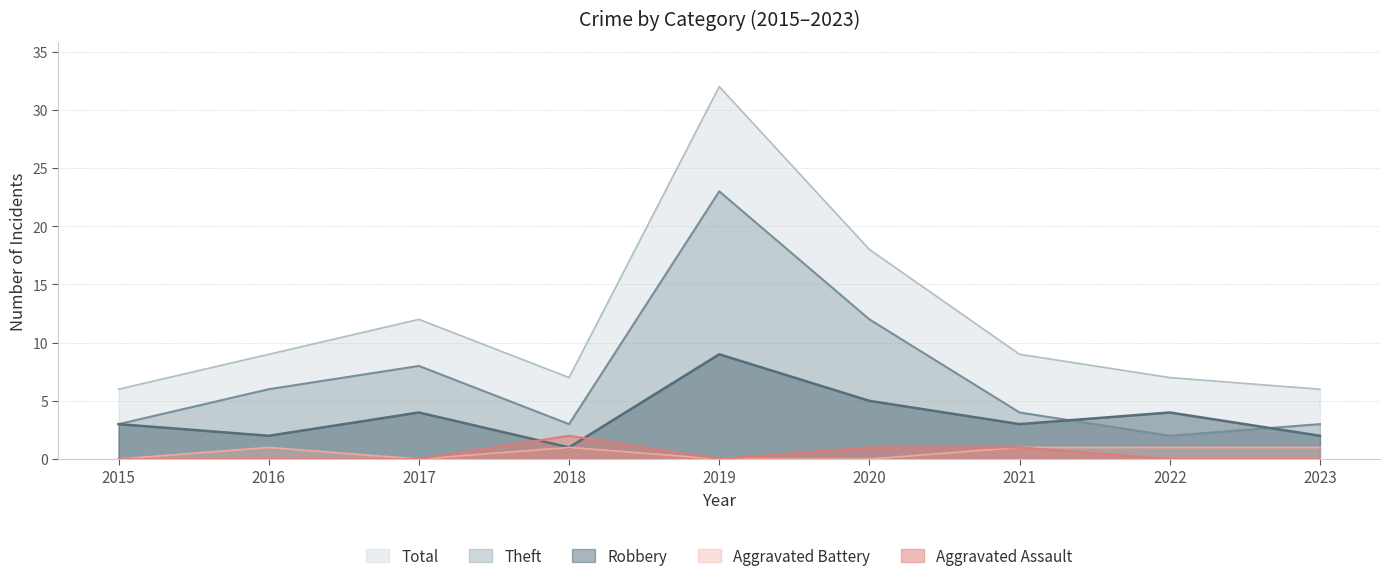

Reading right to left, extract all data points from this chart.

Robbery: 2	4	3	5	9	1	4	2	3
Theft: 3	2	4	12	23	3	8	6	3
Total: 6	7	9	18	32	7	12	9	6
Aggravated Assault: 0	0	1	1	0	2	0	0	0
Aggravated Battery: 1	1	1	0	0	1	0	1	0